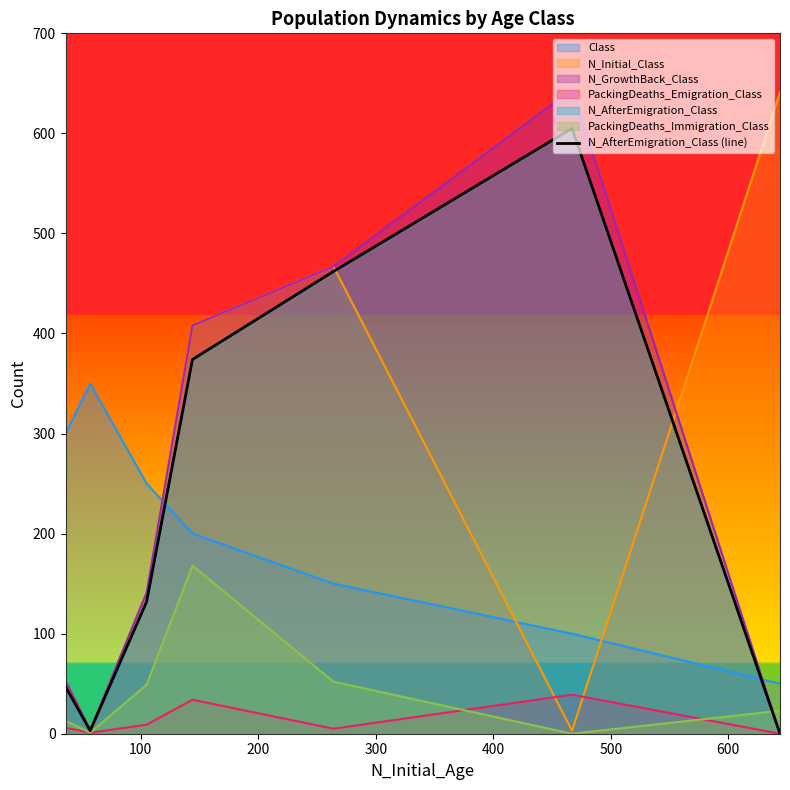

What is the difference between the values at 400 and 600?

462